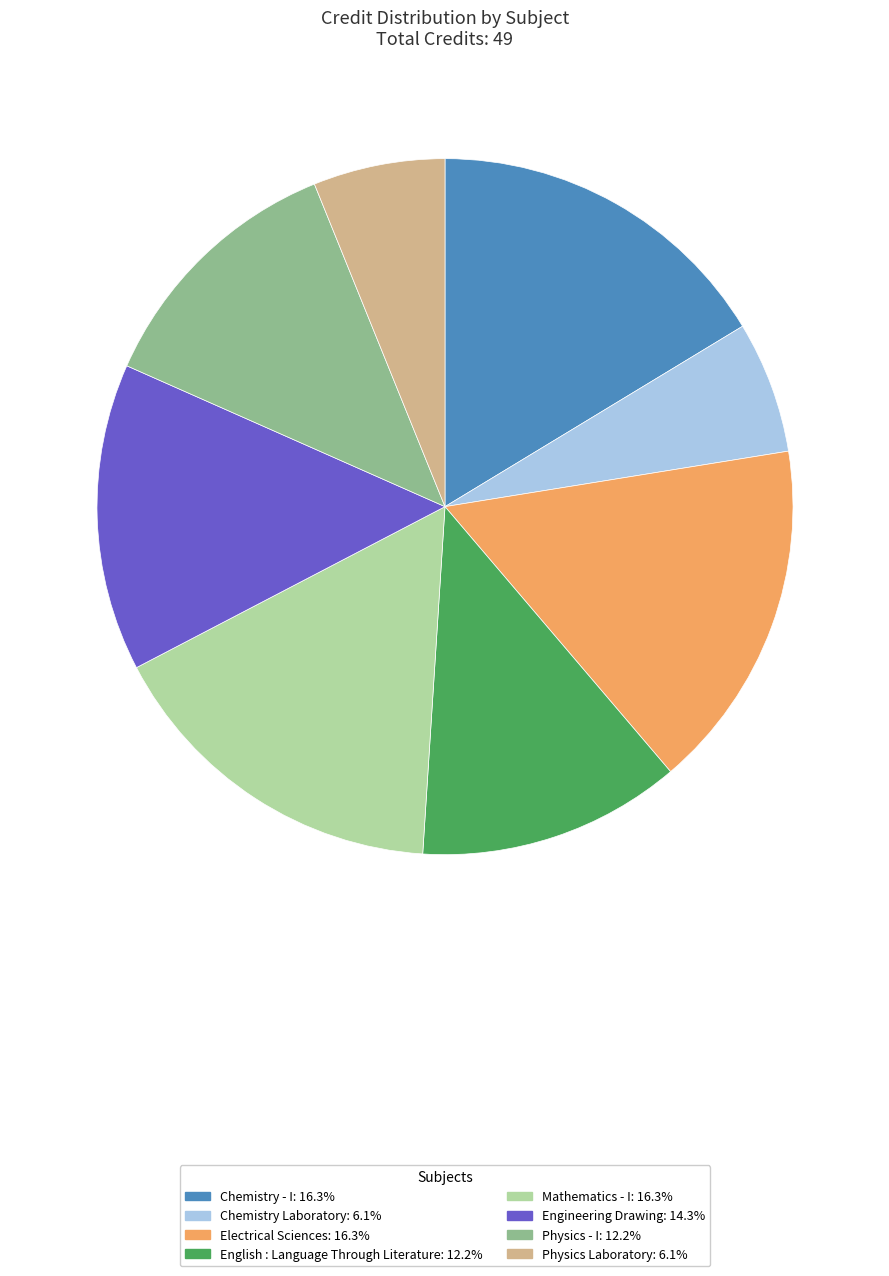

Combined, do Physics - I and English : Language Through Literature account for over 50%?

No